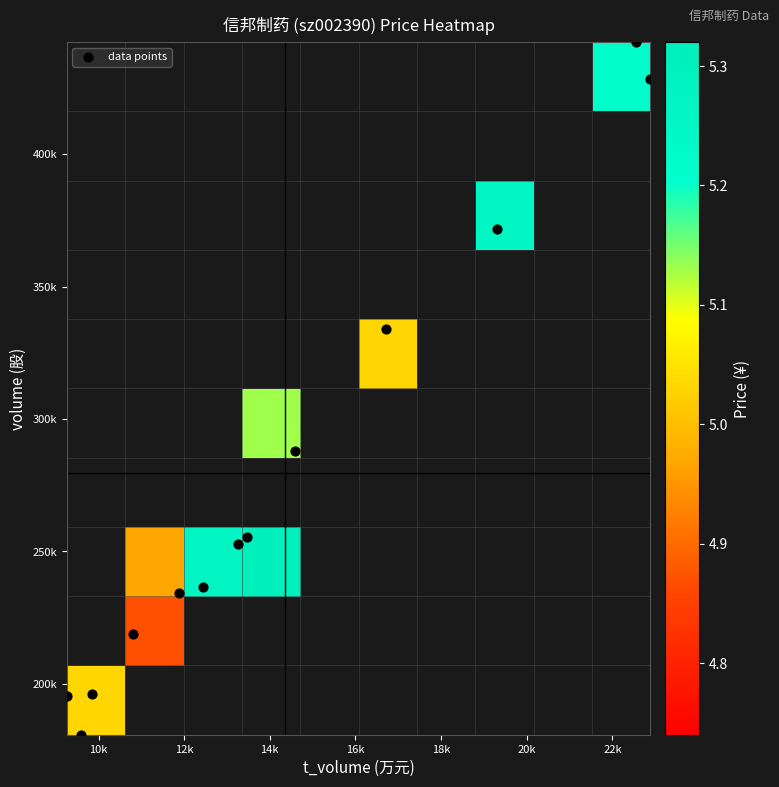

How many values in the volume series exceed 252700?

6